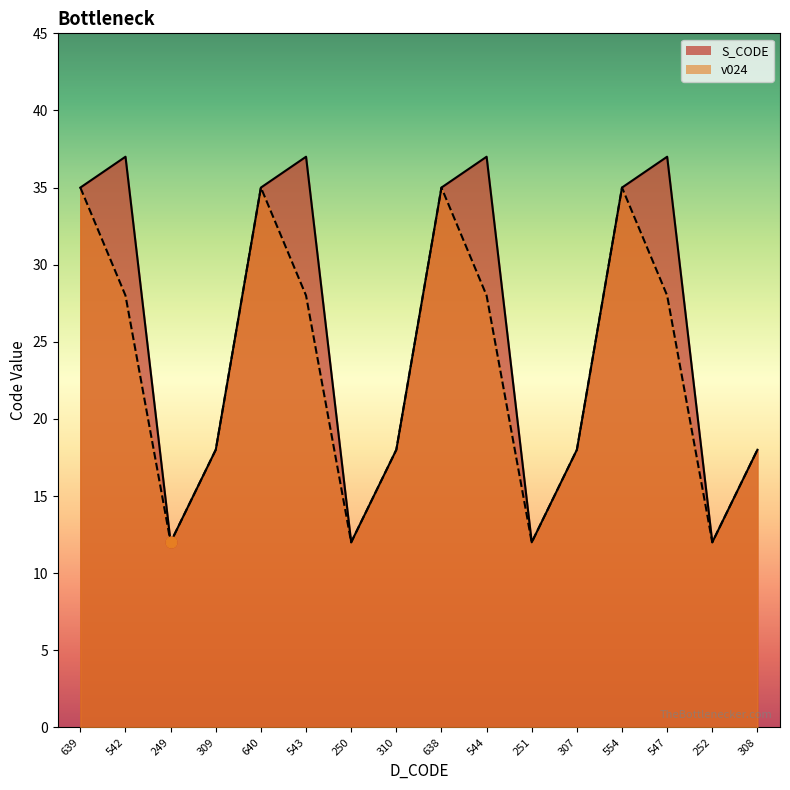

Which series has the largest total across all categories?

S_CODE